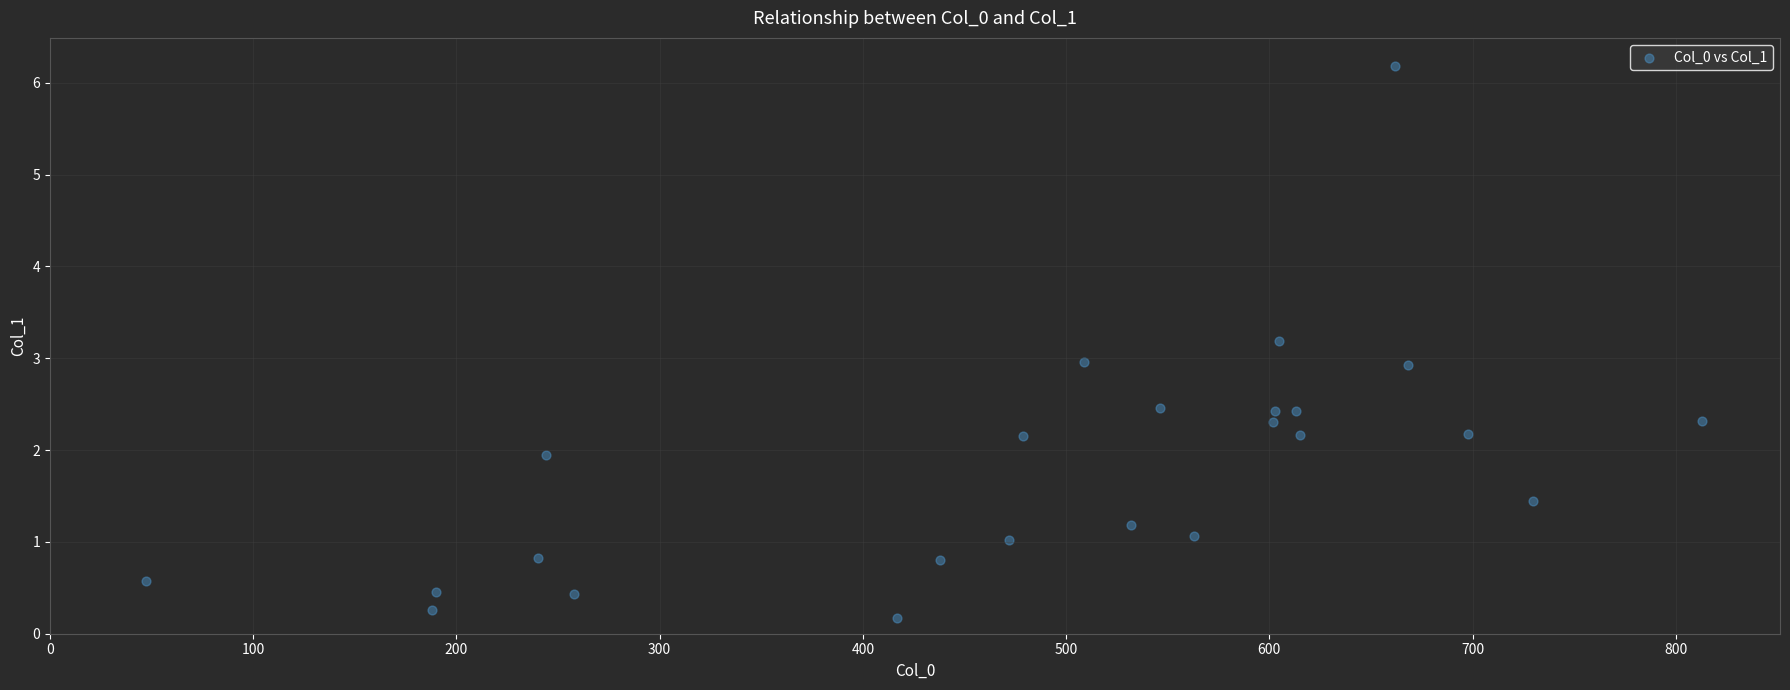

What is the range of X values (max minus min)?

766.0